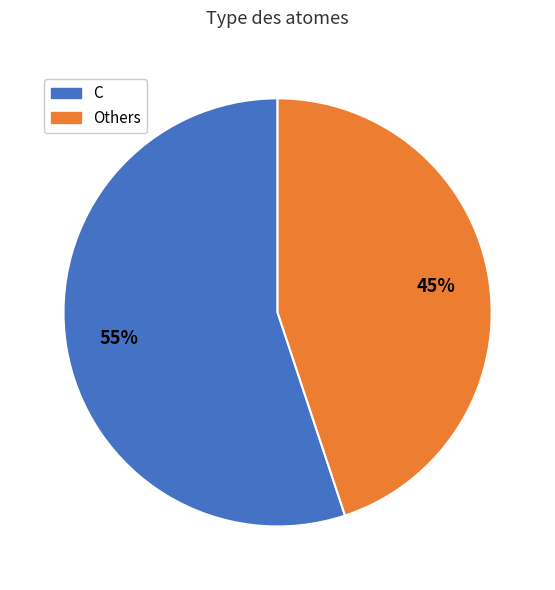

Is there any slice that represents more than half of the pie?

Yes